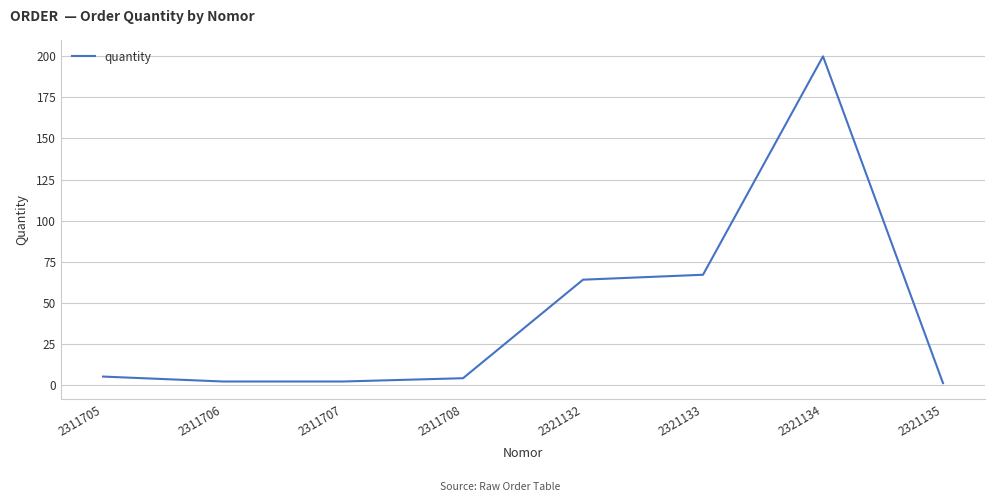

Reading left to right, what are all the values shown in this chart?

5	2	2	4	64	67	200	1